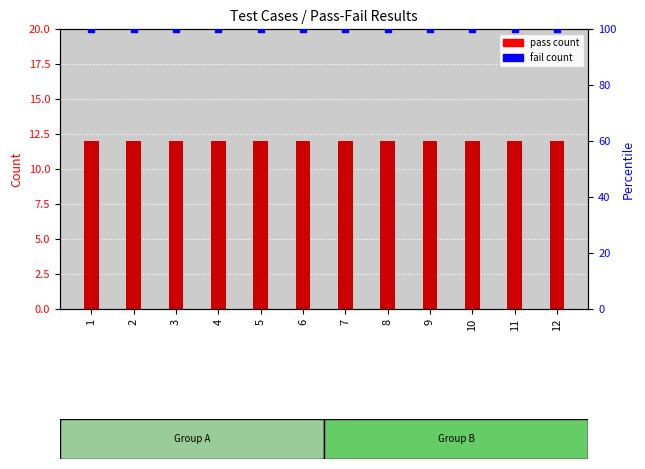

Which series reaches the maximum Y coordinate?

percentile rank within sample